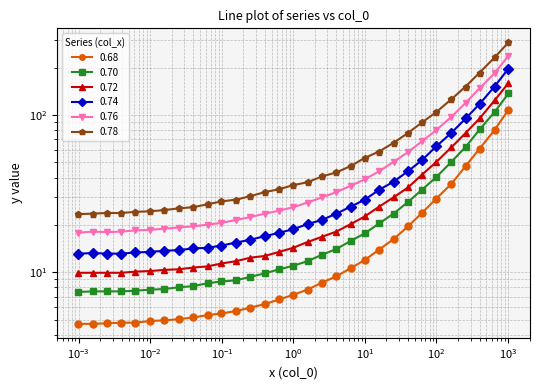

What is the value of the 0.74 point at the 17th from the left?

20.2